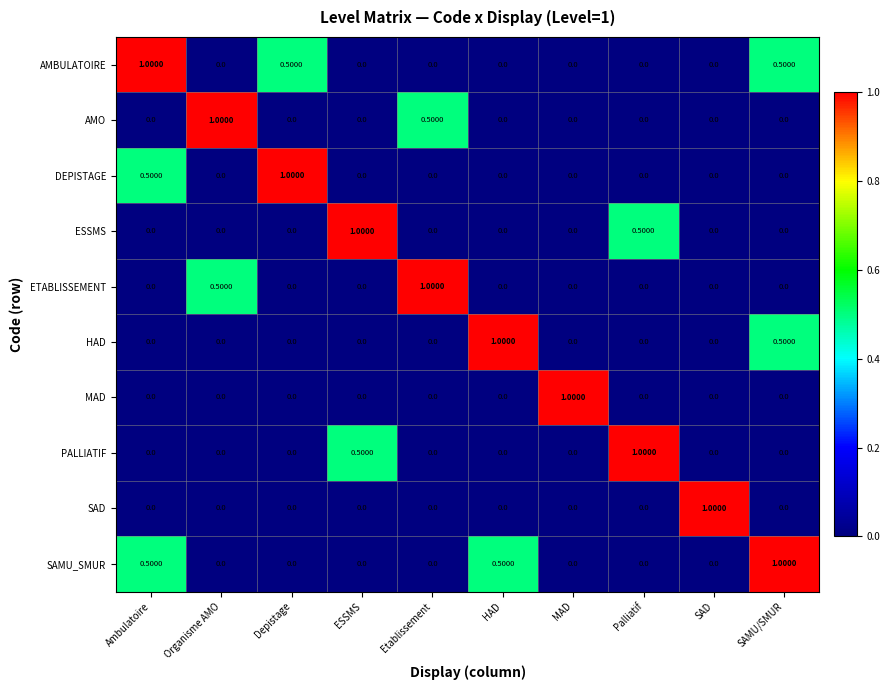

What is the difference between the maximum and minimum values in the PALLIATIF series?

1.0